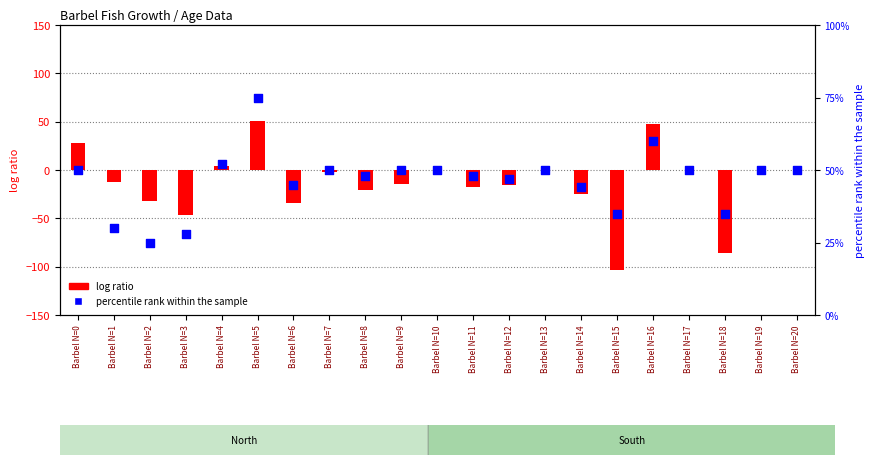

Which series contains the highest Y value?

percentile rank within the sample